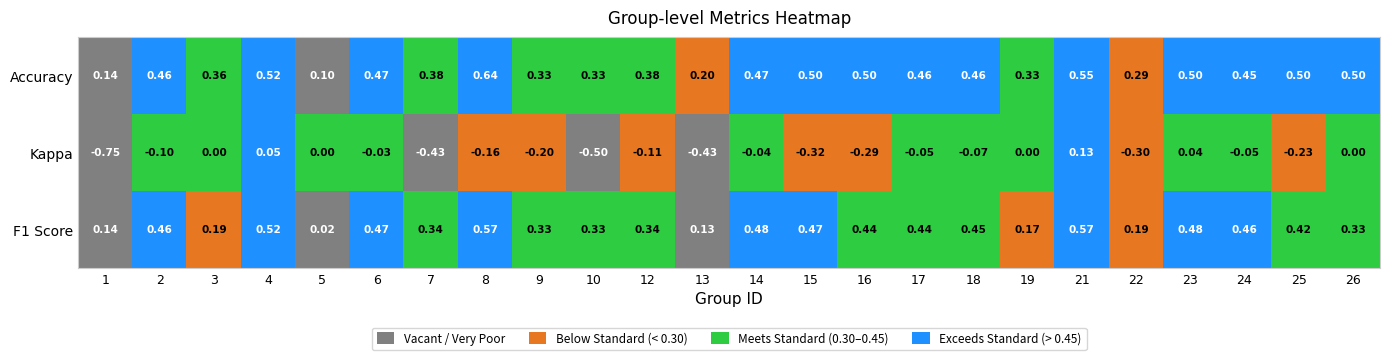

How many data points does each series have?

24